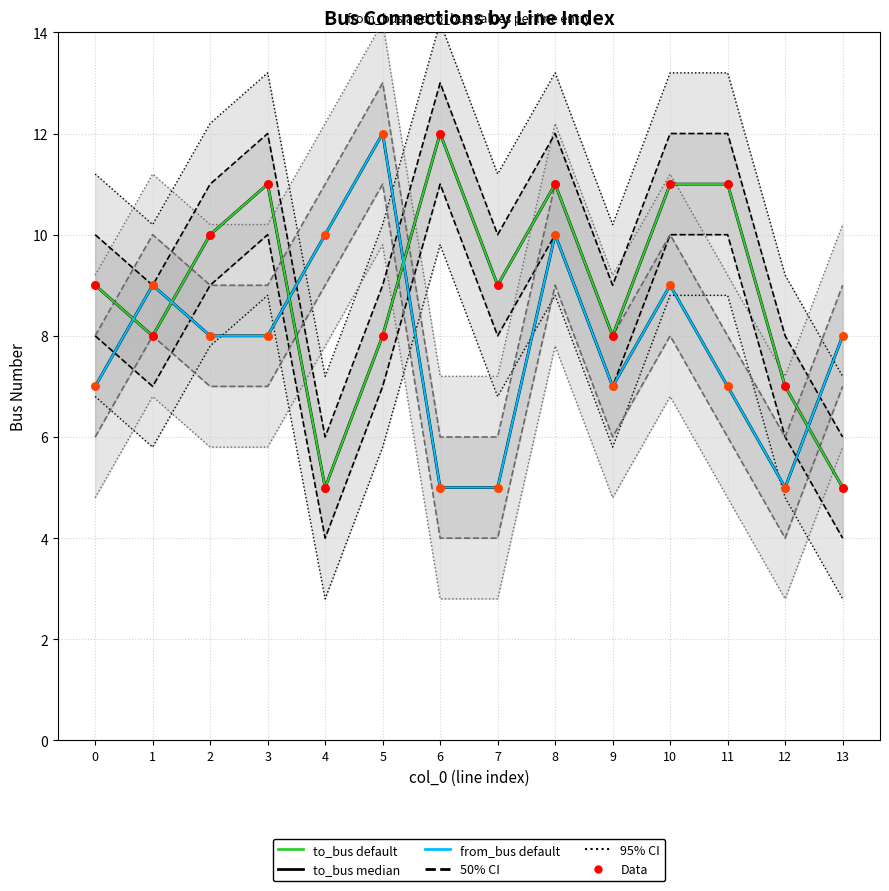

Which series contains the highest Y value?

to_bus (median)